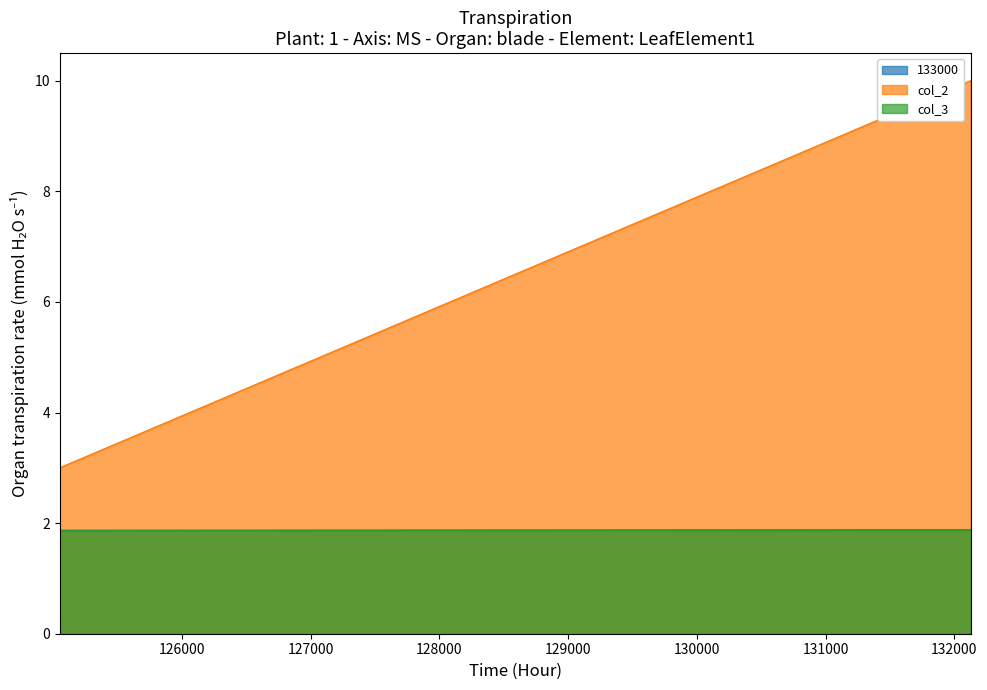

Count the col_3 values in the range 1 to 2.

2